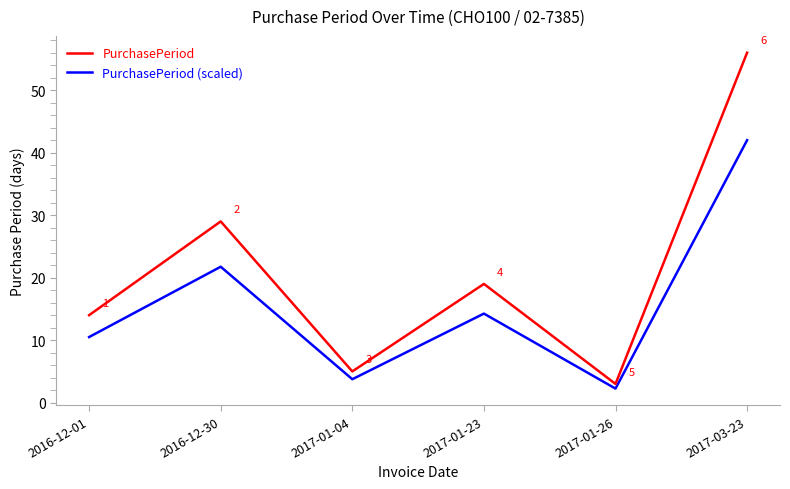

True or false: PurchasePeriod (scaled) and PurchasePeriod cross at least once.

False